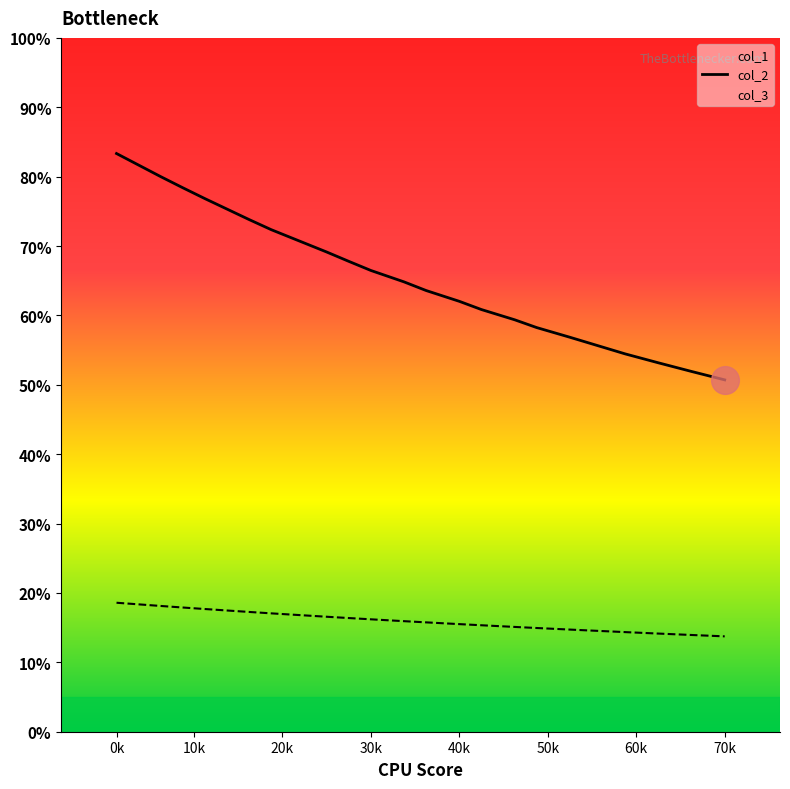

Which series has the largest total across all categories?

col_2